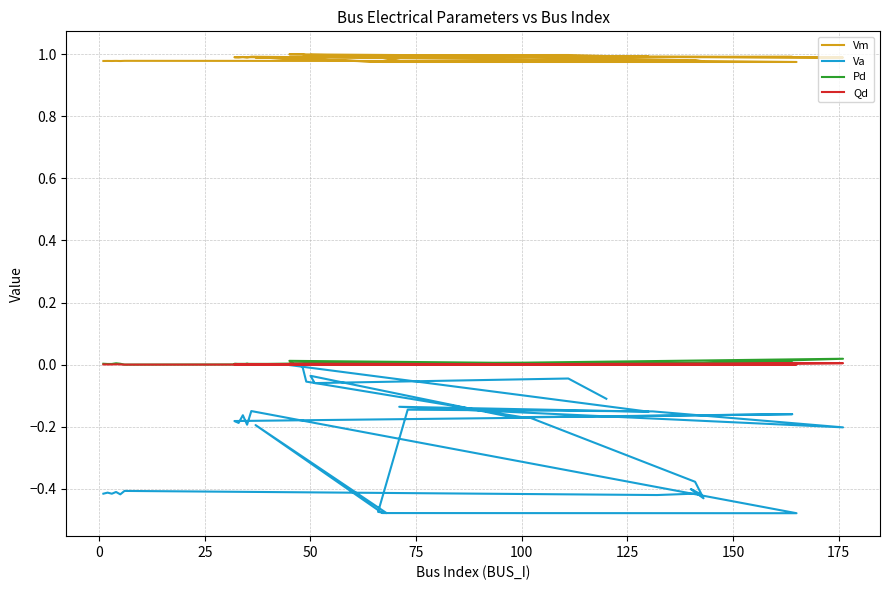

At how many categories does at least one series exceed 0?

40